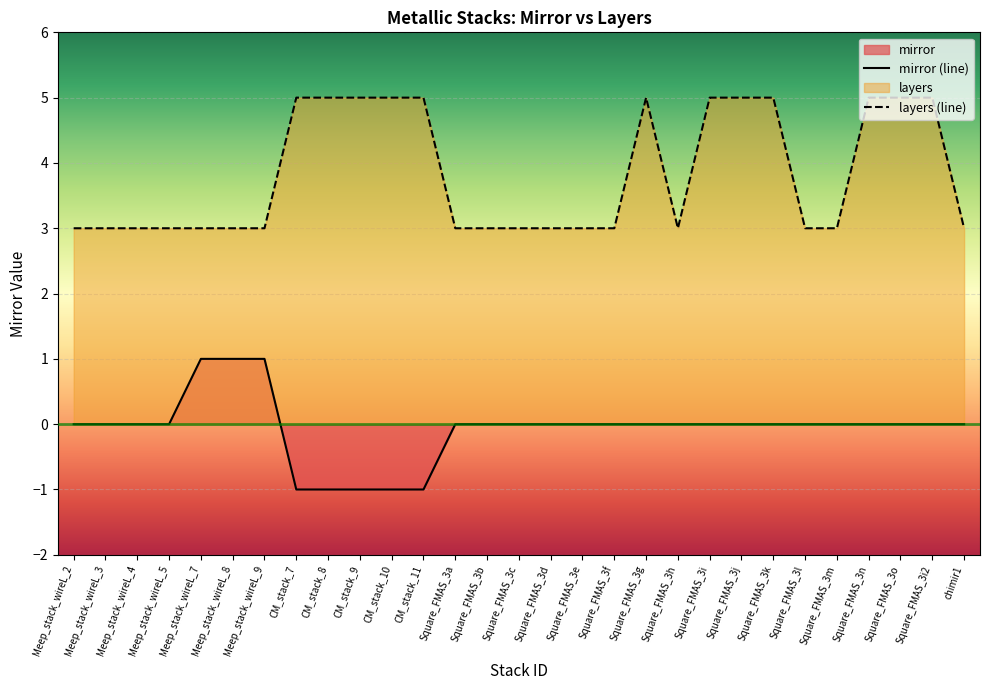

What position from the right is Square_FMAS_3g?

11